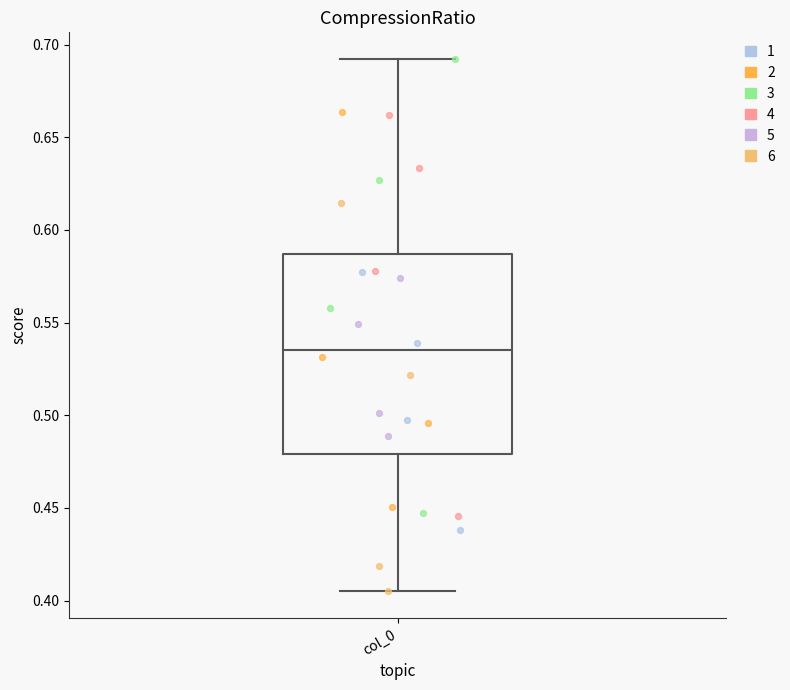

Read this box plot against the y-axis: the position of the median line, the range covered by the box, and the ends of both whiskers. The values are not printed on the chart, so give them approximately, as read against the axis.

median 0.535, box 0.480 to 0.585, whiskers 0.405 to 0.690